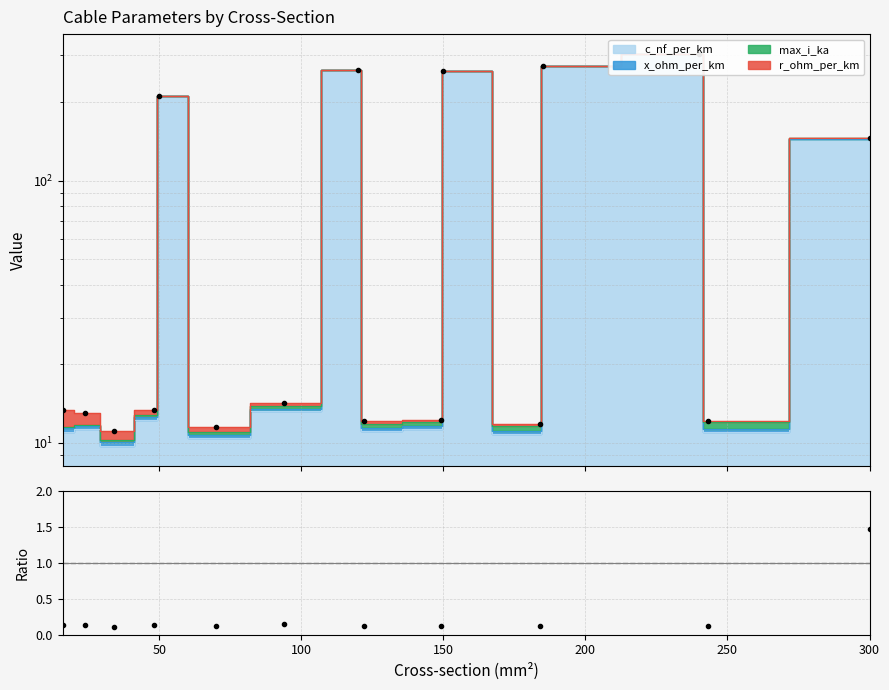

The value at 12 is 1.1. True or false?

False